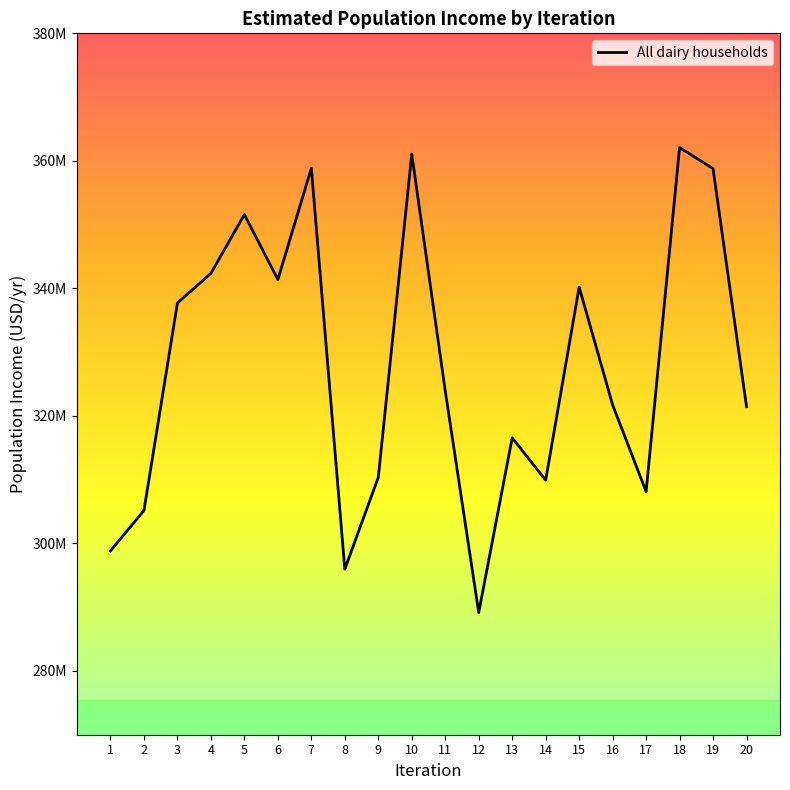

What is the value of the 5th point from the left?

351583481.2